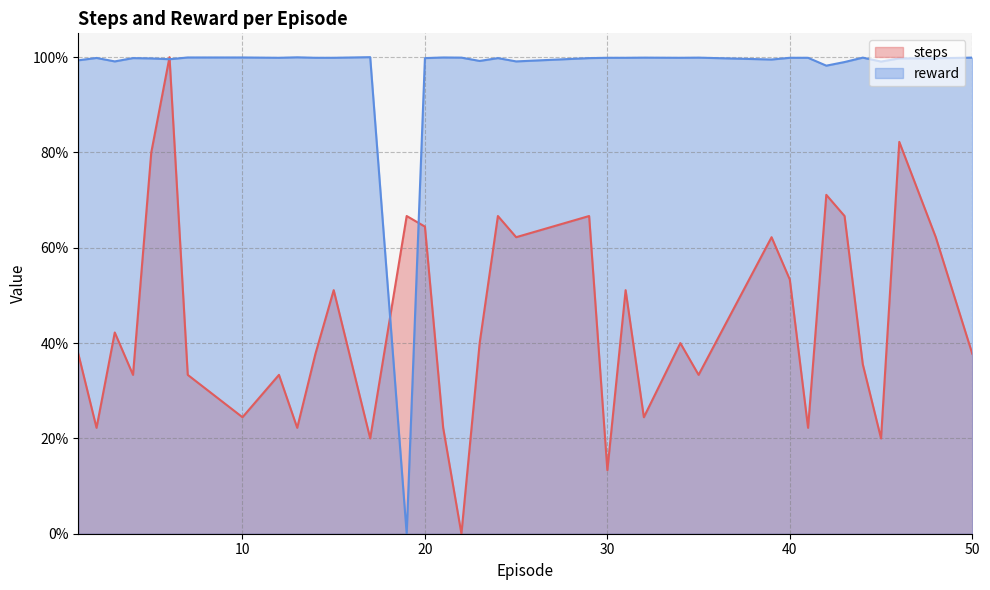

Which series ends up on top after the final intersection of steps and reward?

reward